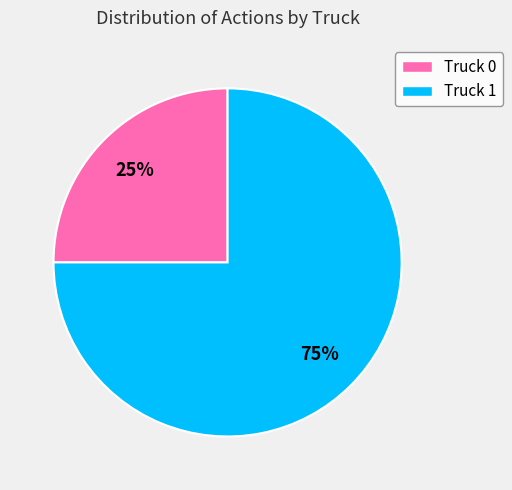

Which category accounts for the majority?

Truck 1